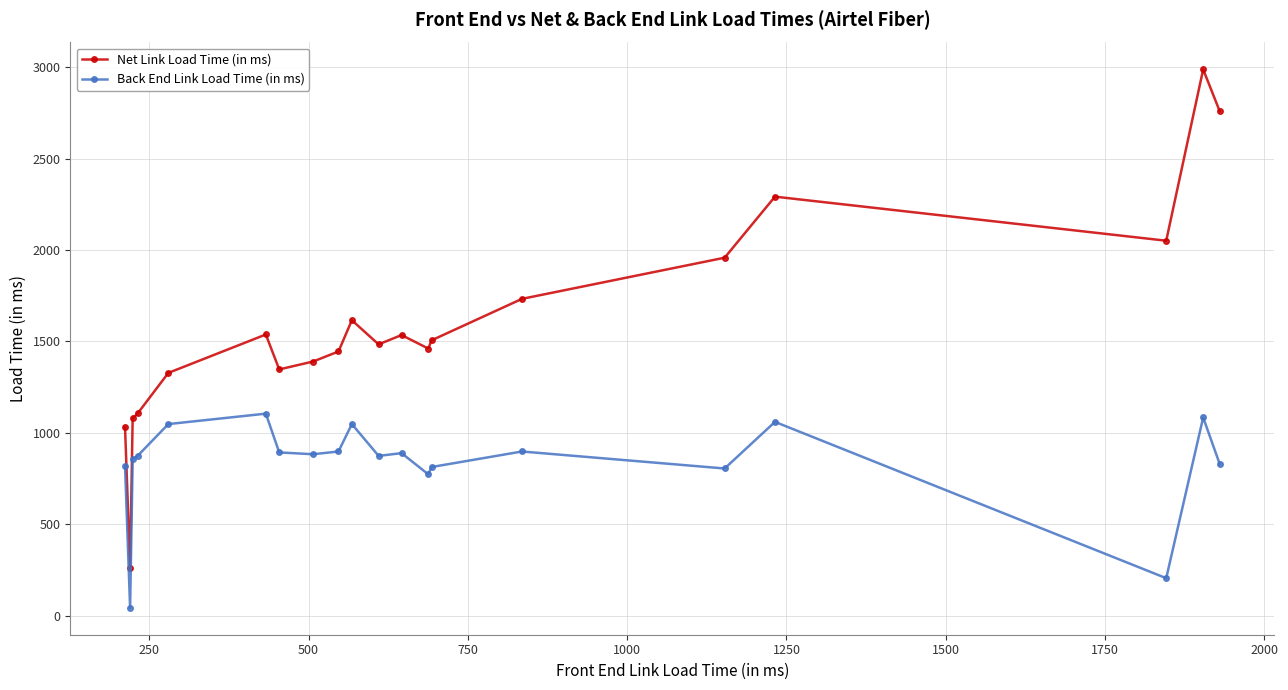

True or false: Net Link Load Time (in ms) and Back End Link Load Time (in ms) cross at least once.

False